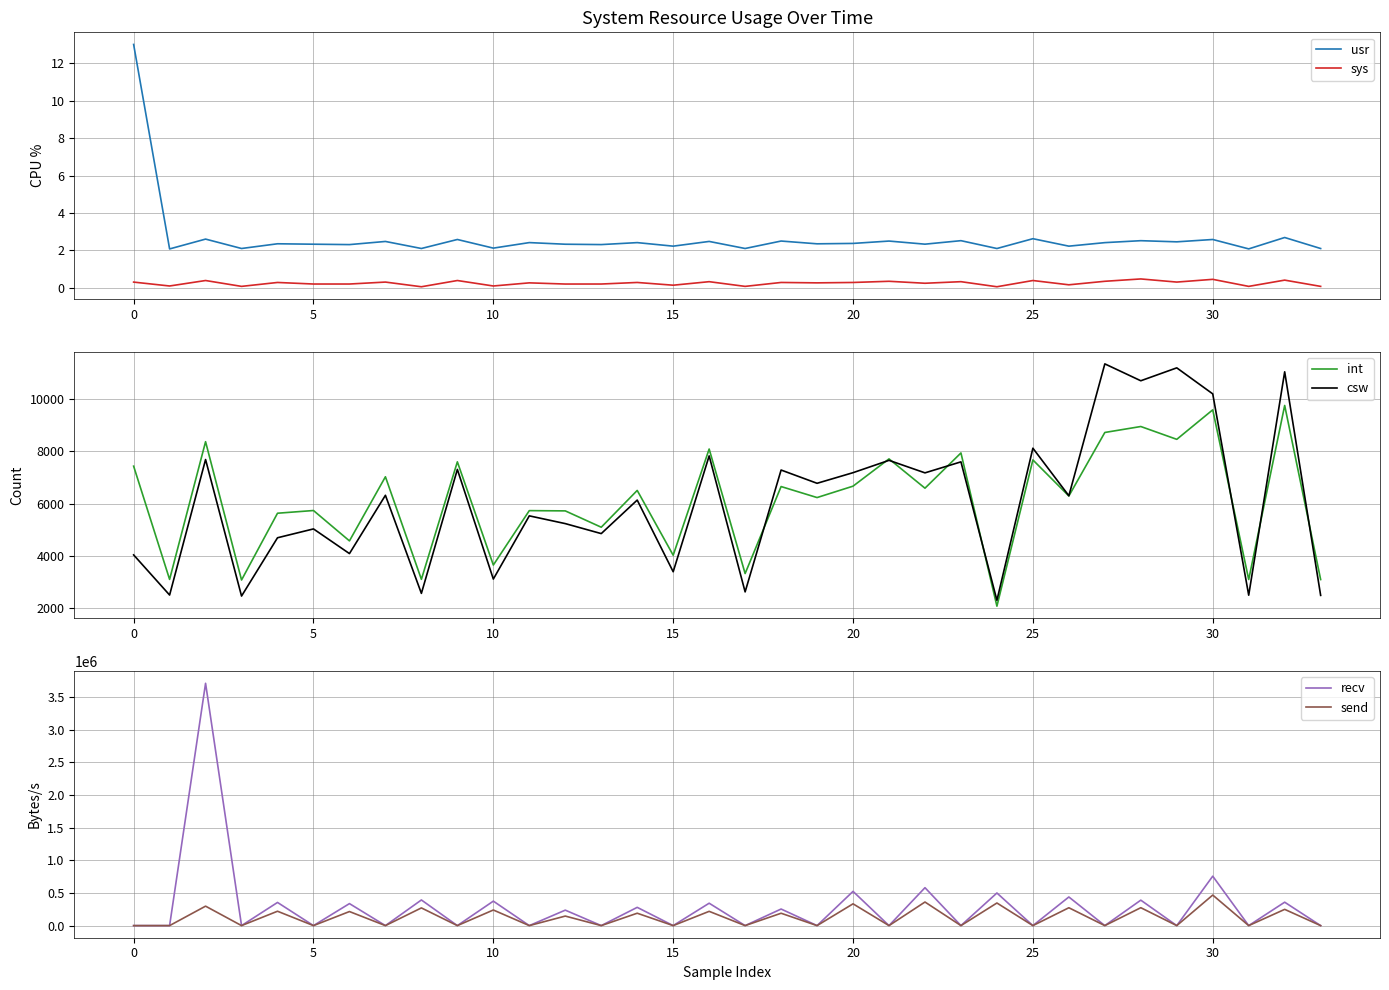

True or false: send has a value of 276586.8 at 9.

False